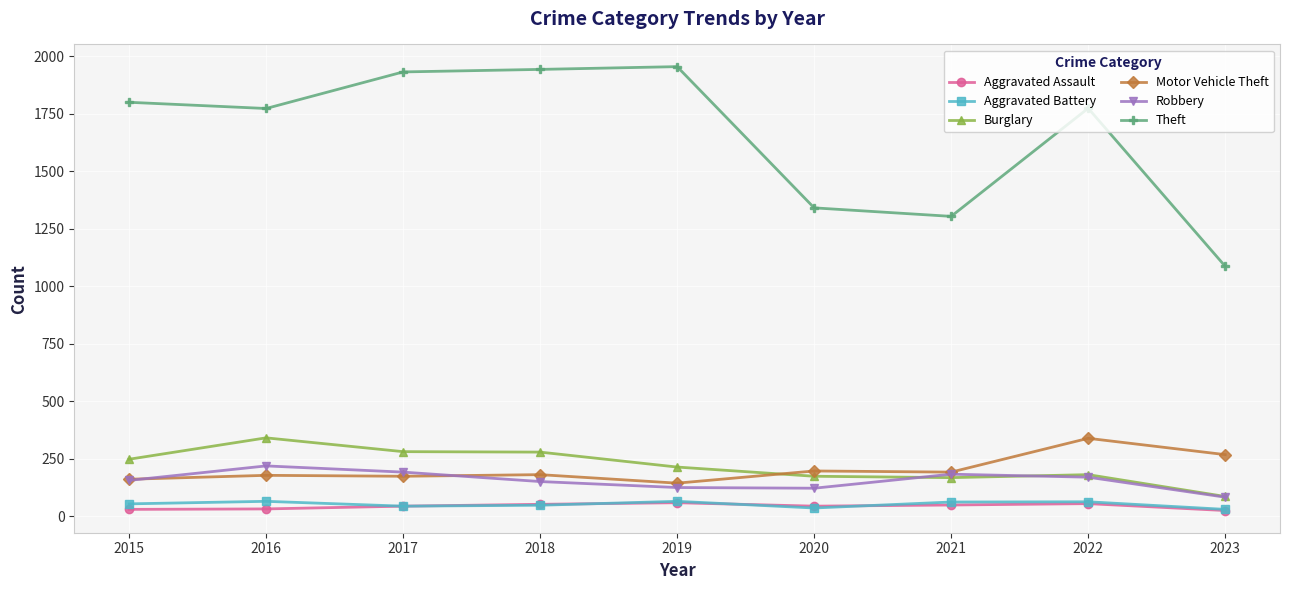

True or false: Robbery has more than 1 points higher than both neighbors.

True